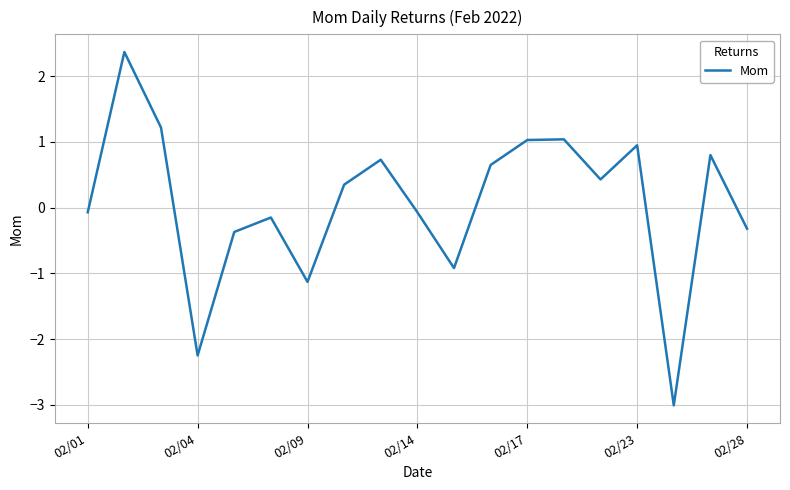

What is the minimum value shown in the chart?

-3.0